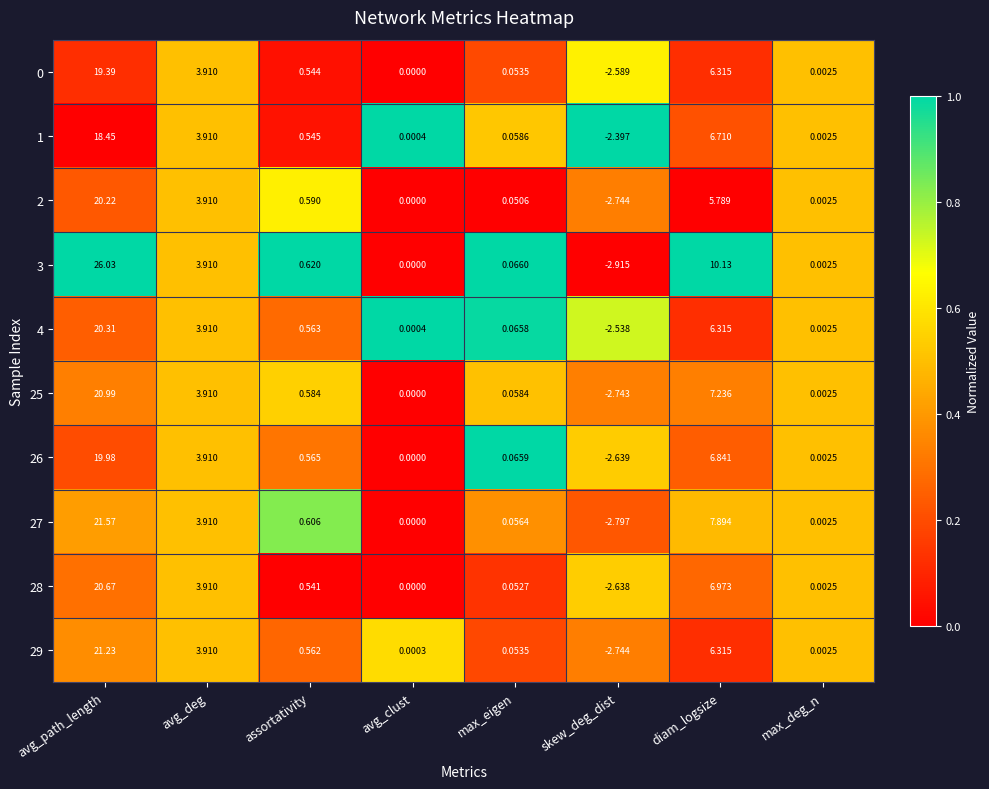

Is the value of 1 at avg_clust greater than the value of 29 at max_deg_n?

No